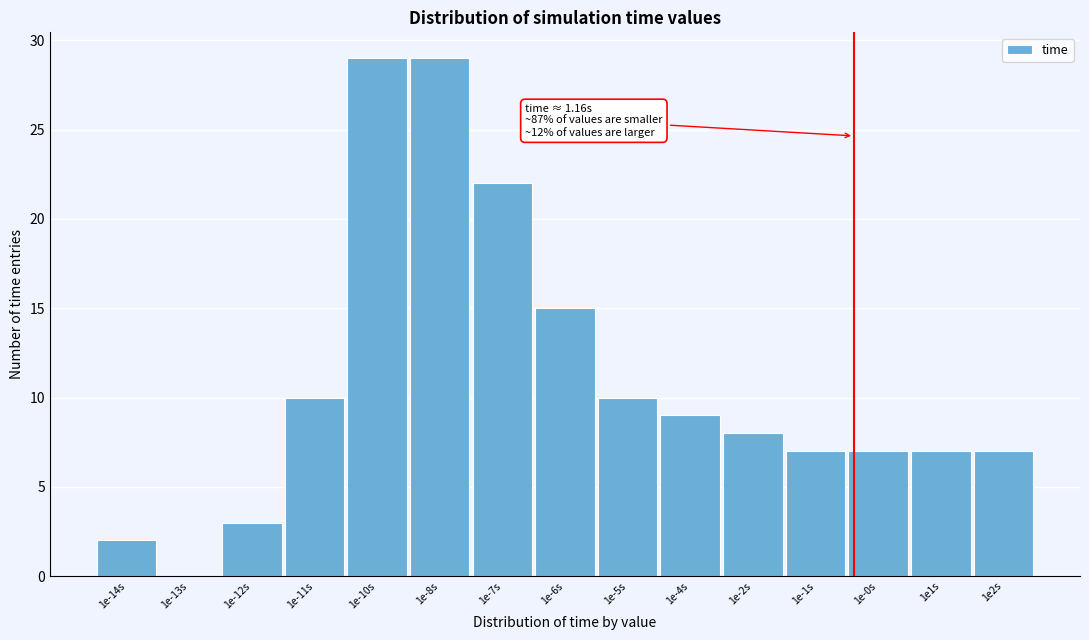

Reading left to right, extract all data points from this chart.

1e-14s=2	1e-13s=0	1e-12s=3	1e-11s=10	1e-10s=29	1e-8s=29	1e-7s=22	1e-6s=15	1e-5s=10	1e-4s=9	1e-2s=8	1e-1s=7	1e-0s=7	1e1s=7	1e2s=7